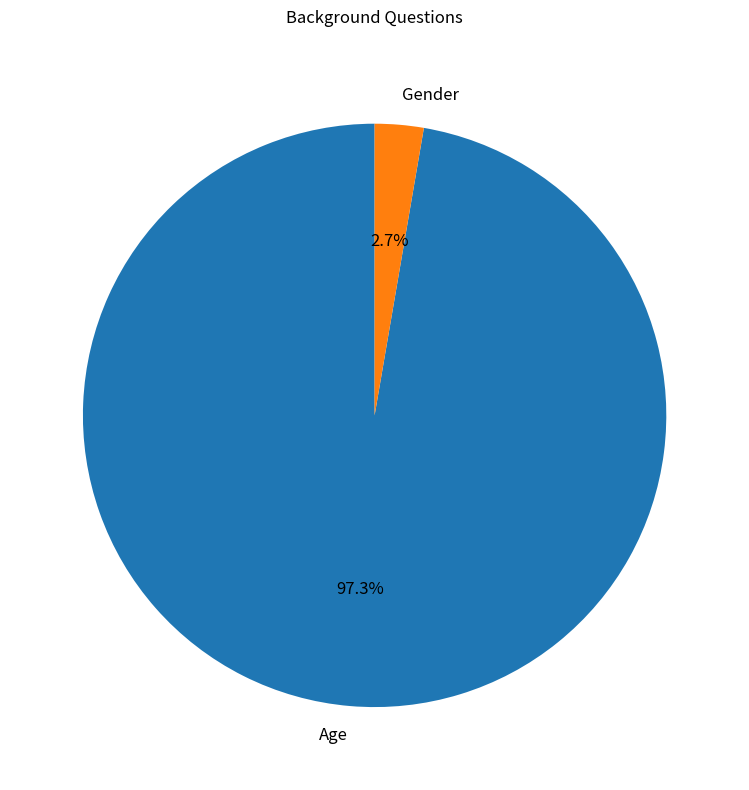

What percentage do Gender and Age together represent?

100.0%